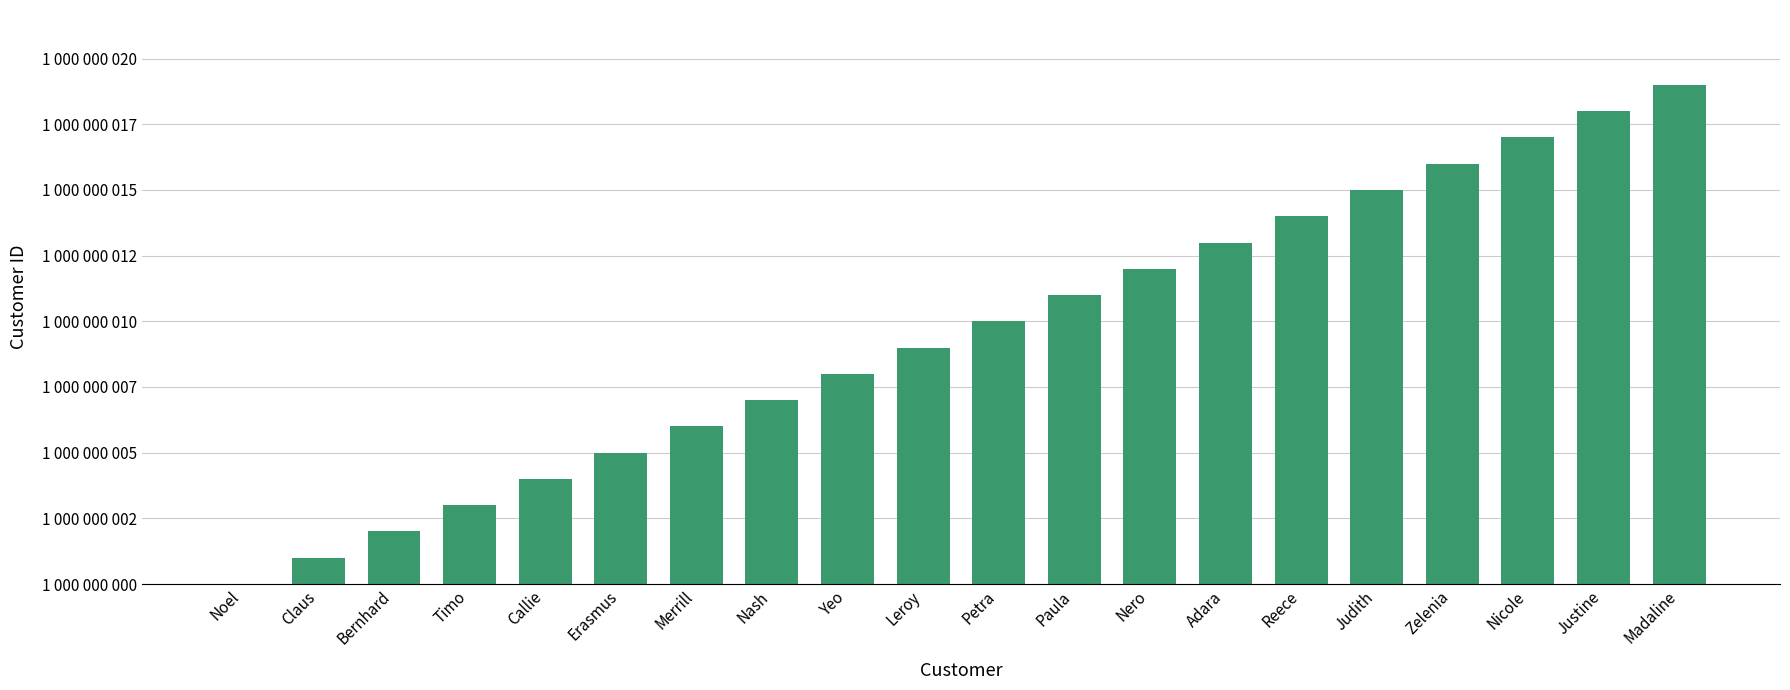

The chart shows a value of 6 at Merrill. True or false?

True